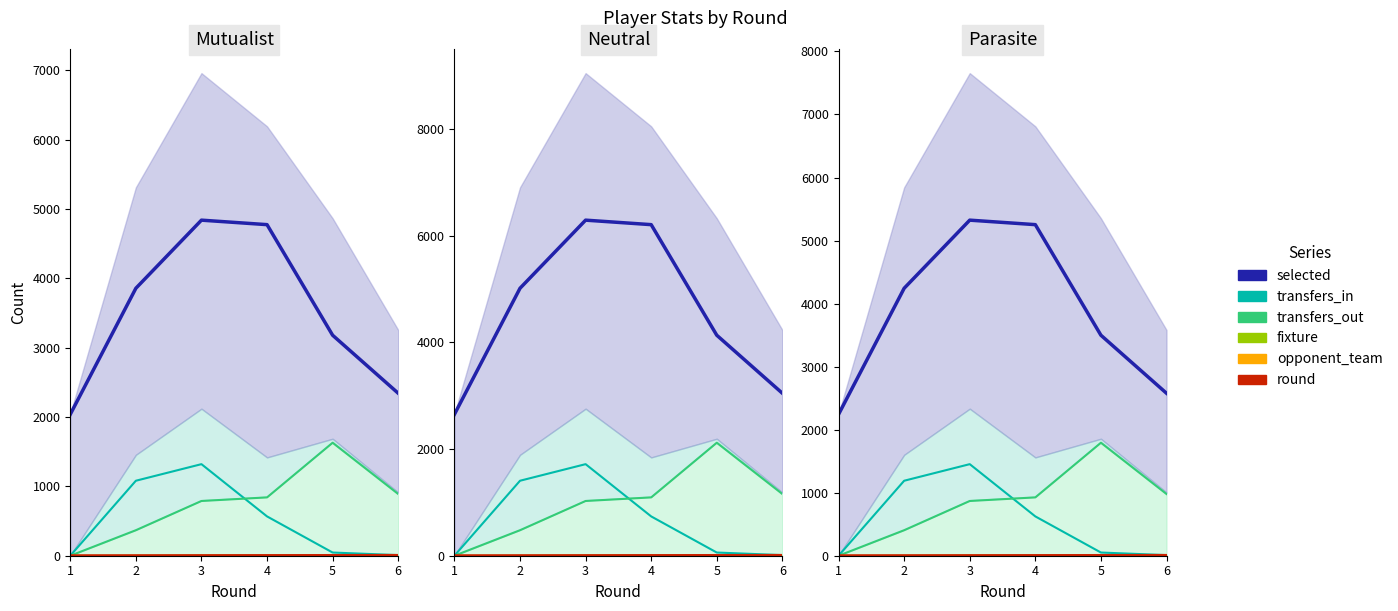

What is the lowest value of the fixture_line series?

2.0